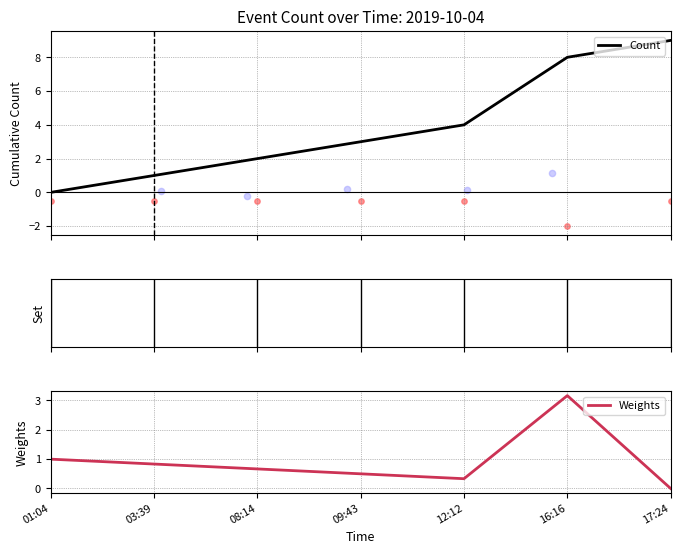

What is the total value across all series at 08:14?

2.7